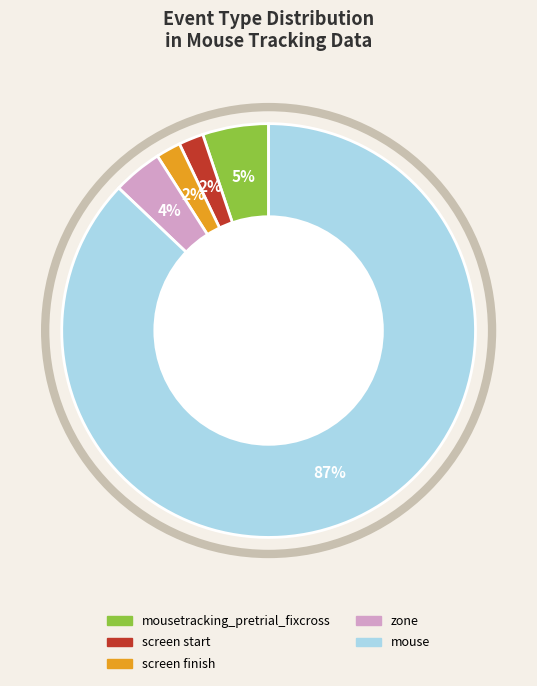

To the nearest percent, what is the average slice percentage?

20%